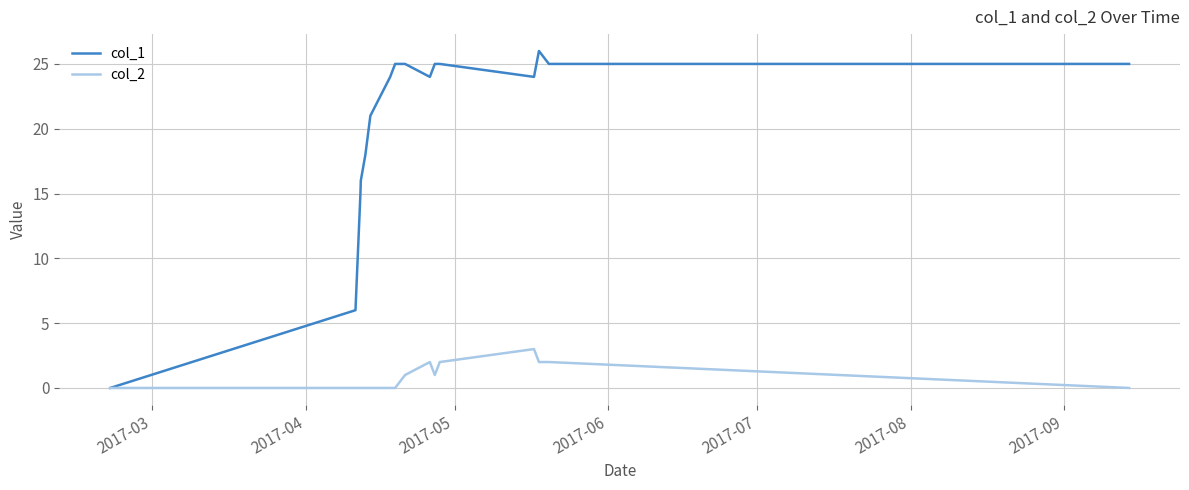

How many distinct data groups are displayed?

2